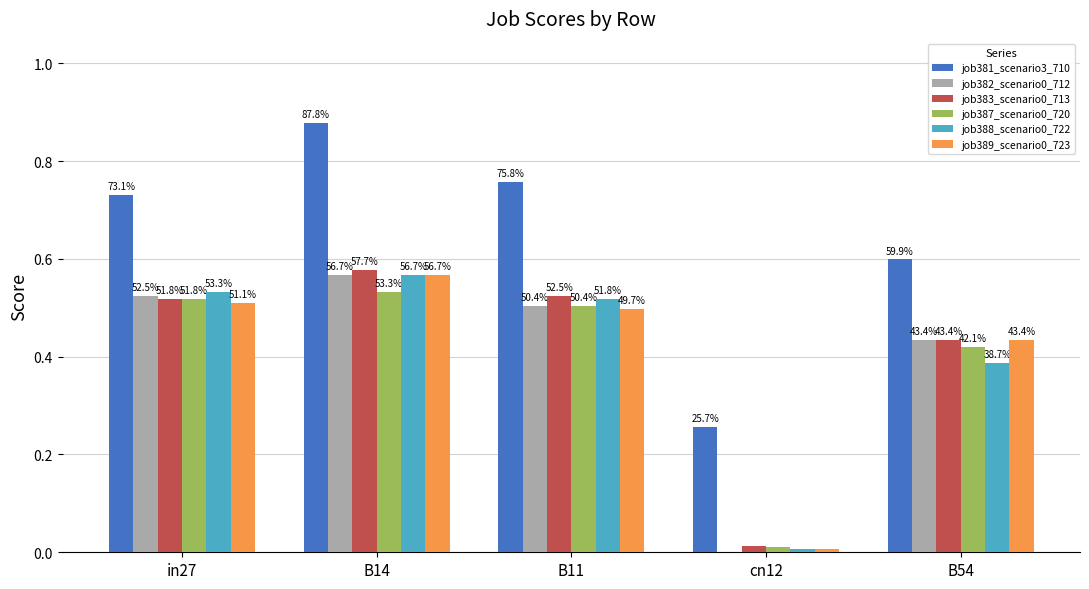

How many job381_scenario3_710 values are between 0 and 1?

5